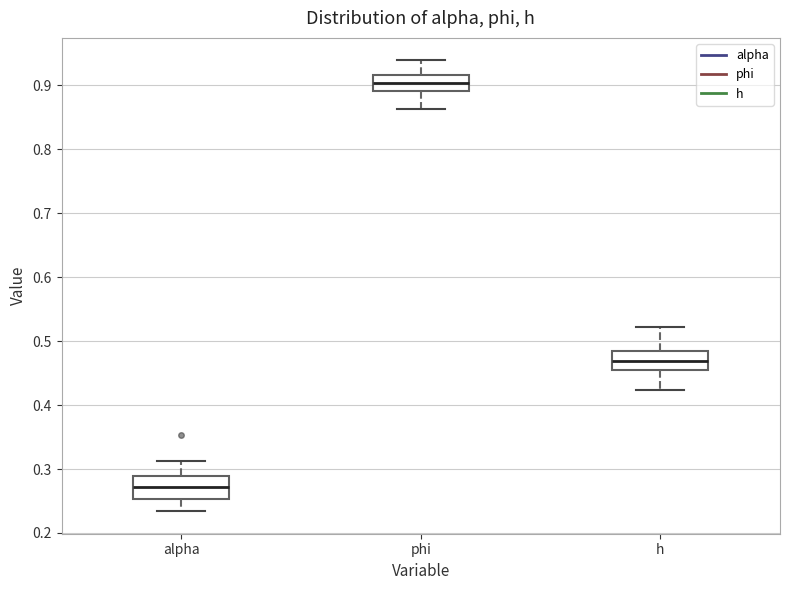

Where does the lower whisker of the box for phi end on the y-axis? The values are not printed on the chart, so give them approximately, as read against the axis.

0.86